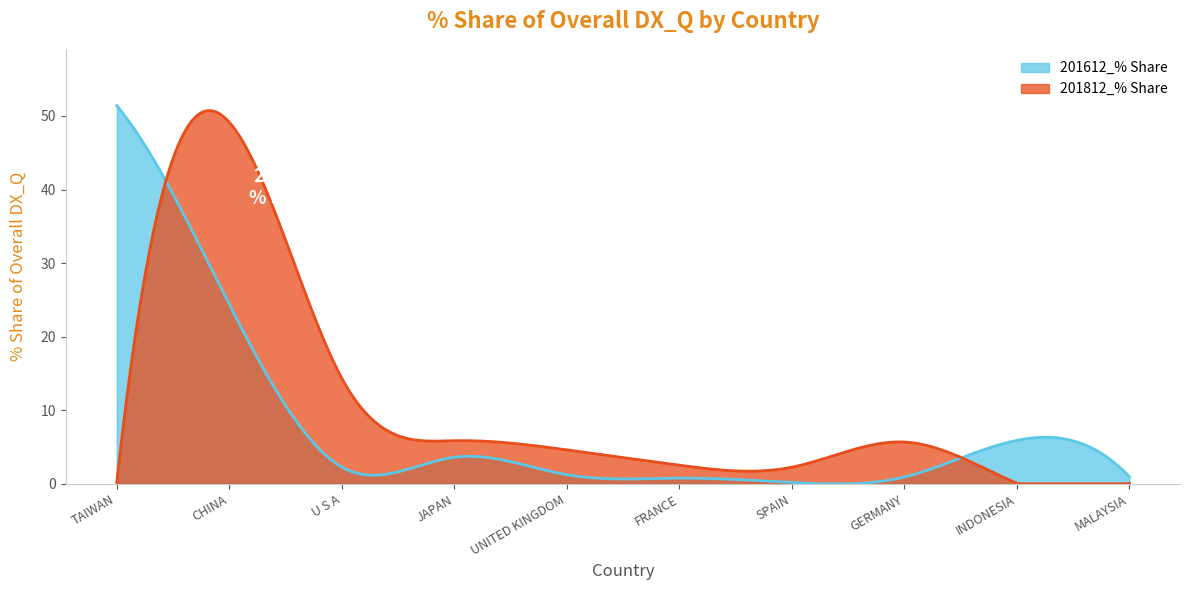

True or false: 201812_% Share and 201612_% Share intersect in this chart.

True